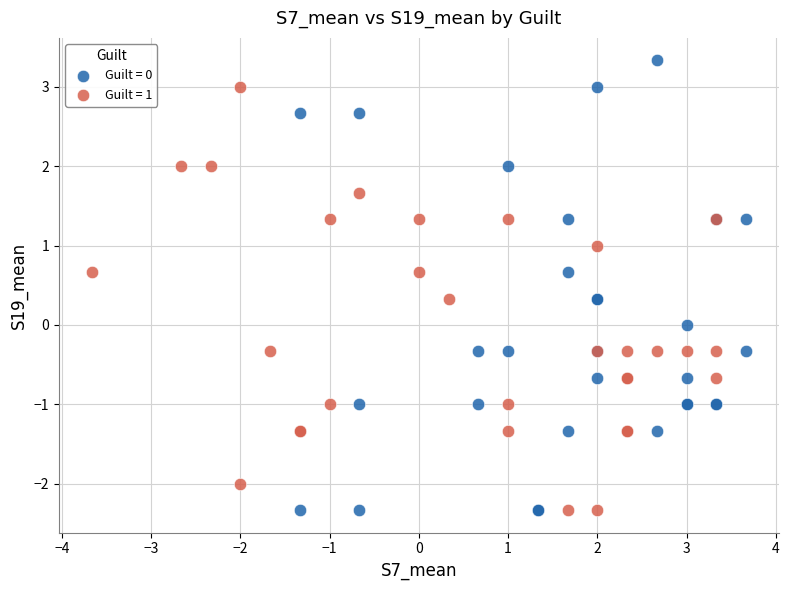

What are all the series names shown in the legend?

Guilt = 0, Guilt = 1